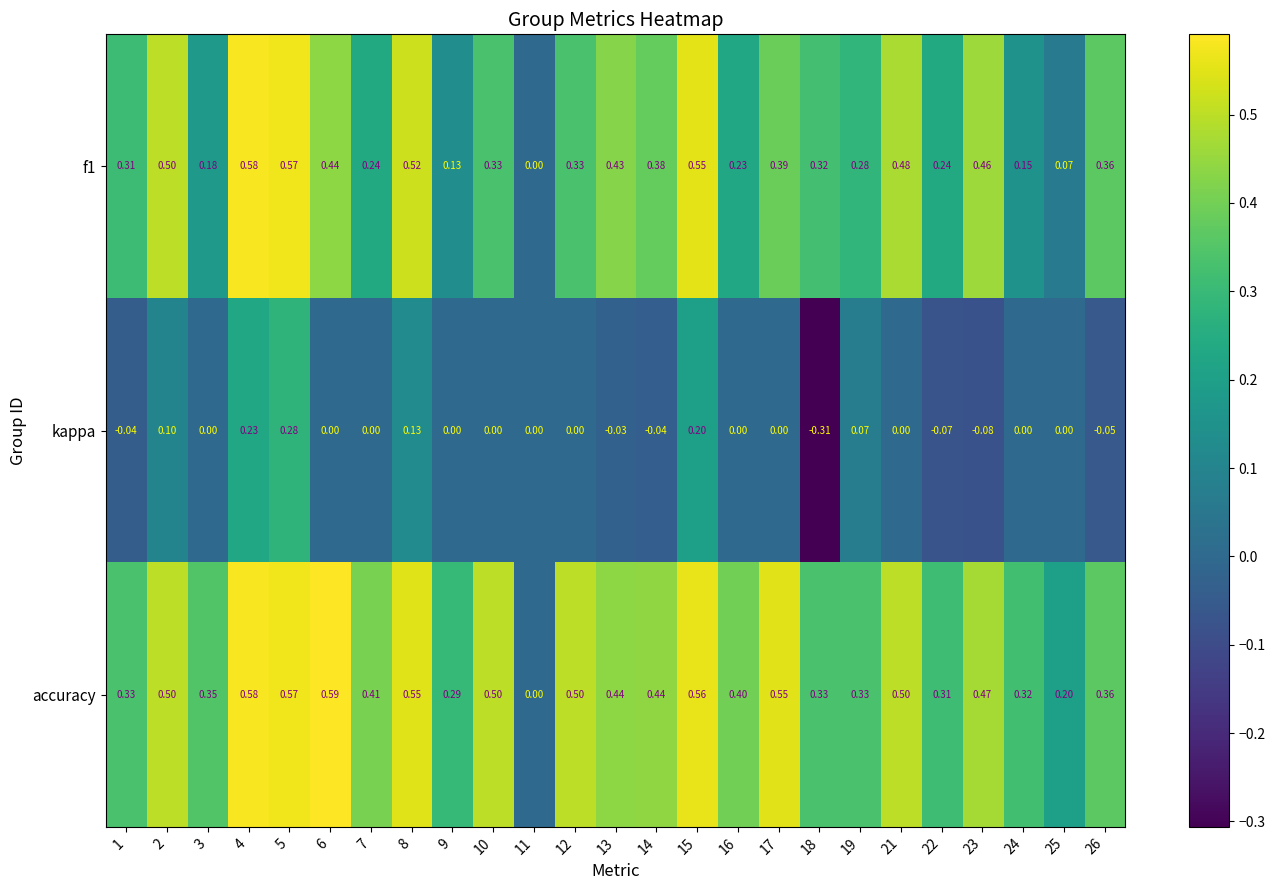

Which series changed the most between 10 and 26?

accuracy